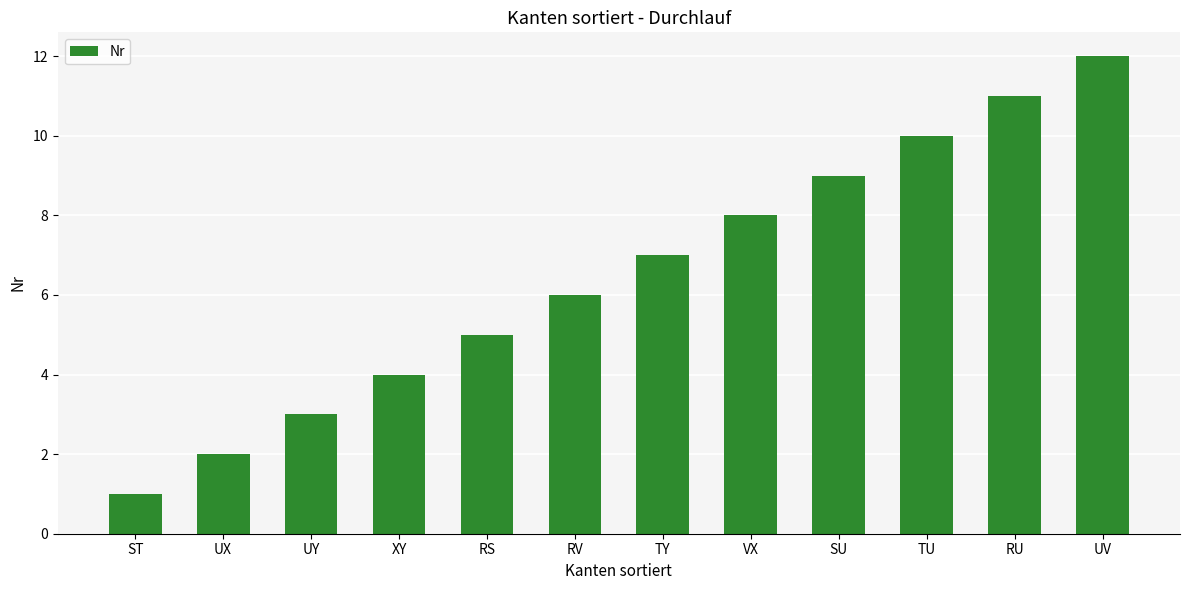

What is the difference between the values at VX and UX?

6